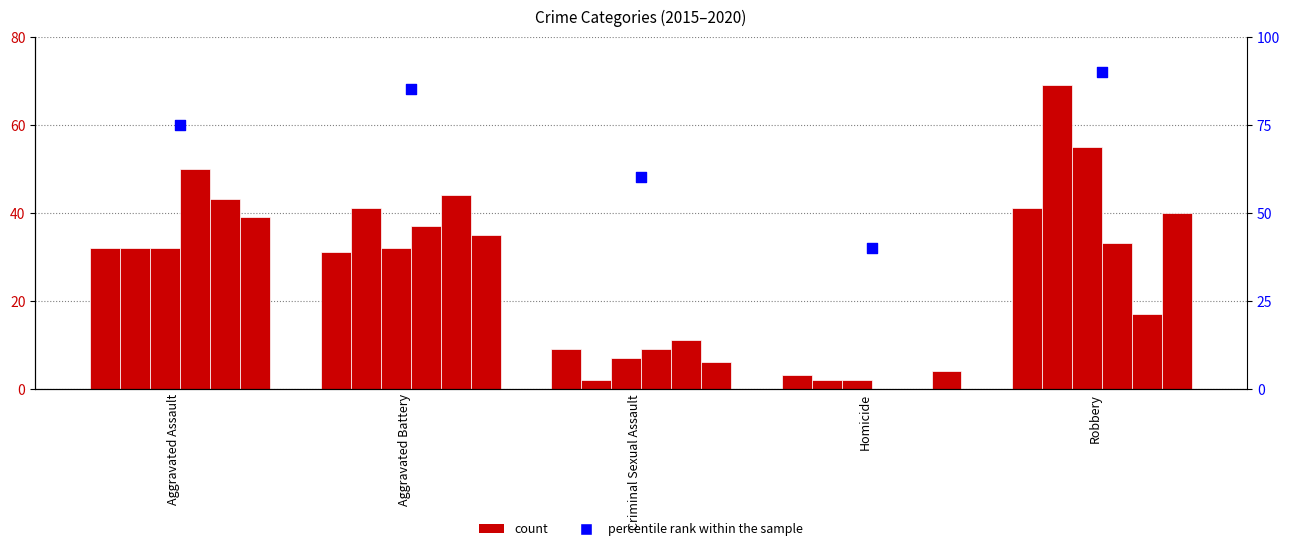

What is the ratio of the value at Aggravated Battery to the value at Criminal Sexual Assault?

1.4